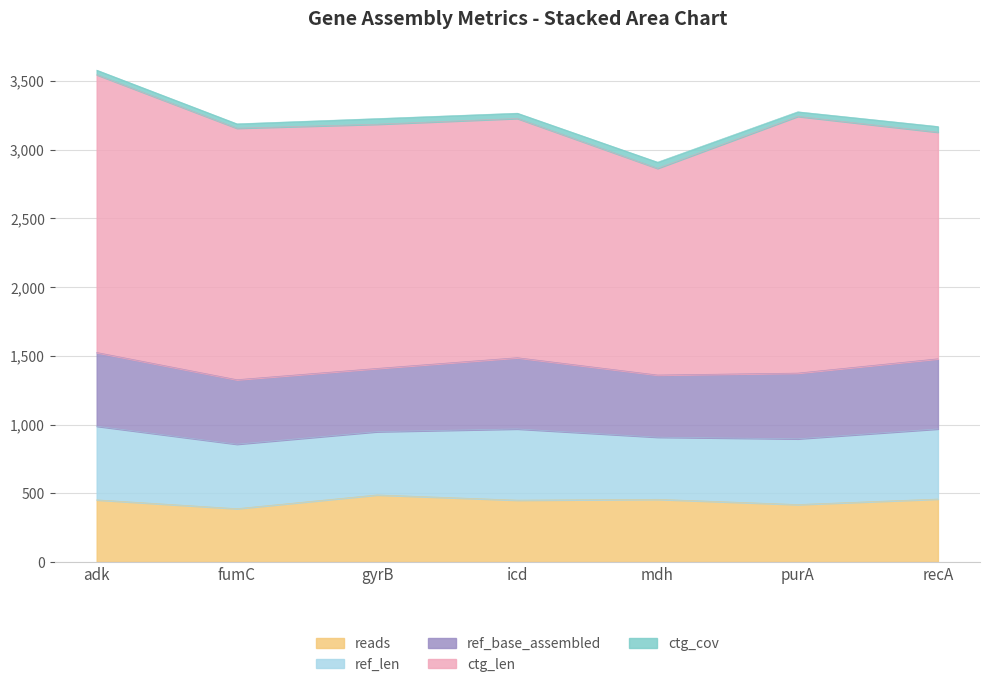

What is the label of the 7th point from the right?

adk